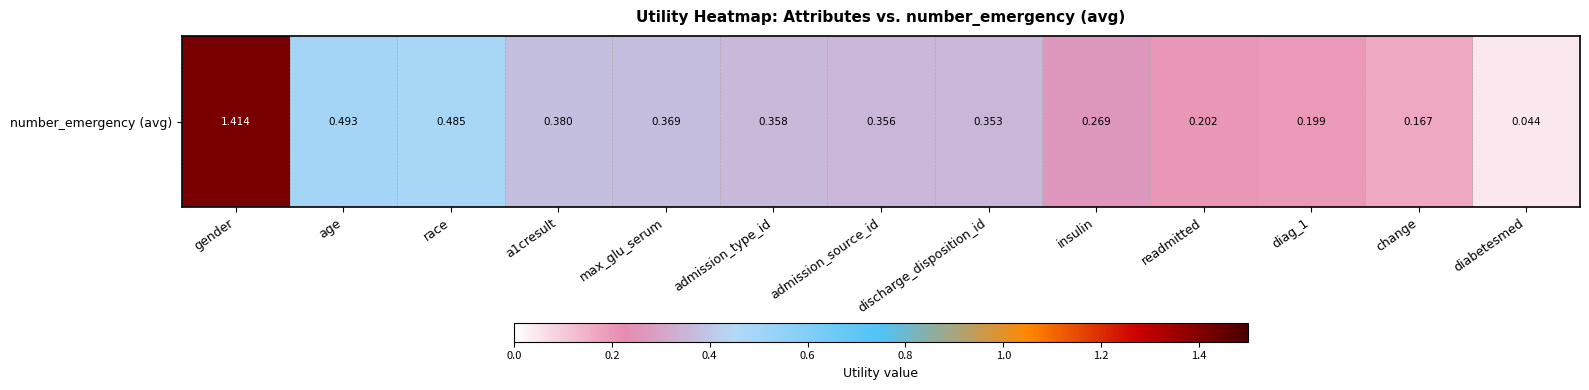

List the labels in order of value, largest first.

gender, age, race, a1cresult, max_glu_serum, admission_type_id, admission_source_id, discharge_disposition_id, insulin, readmitted, diag_1, change, diabetesmed